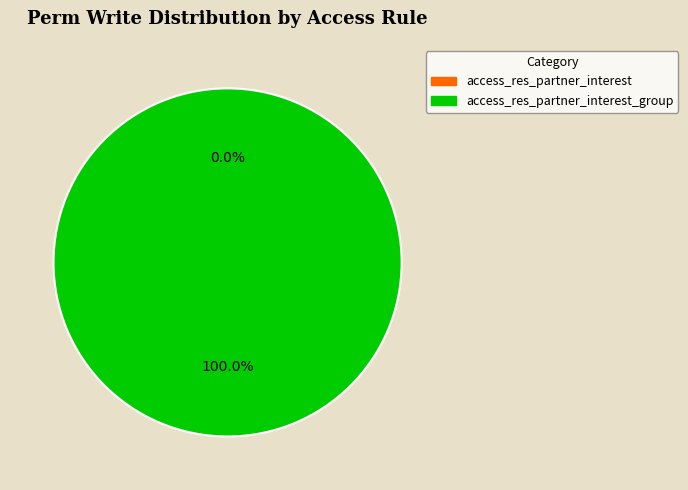

What is the smallest slice in the pie chart?

access_res_partner_interest